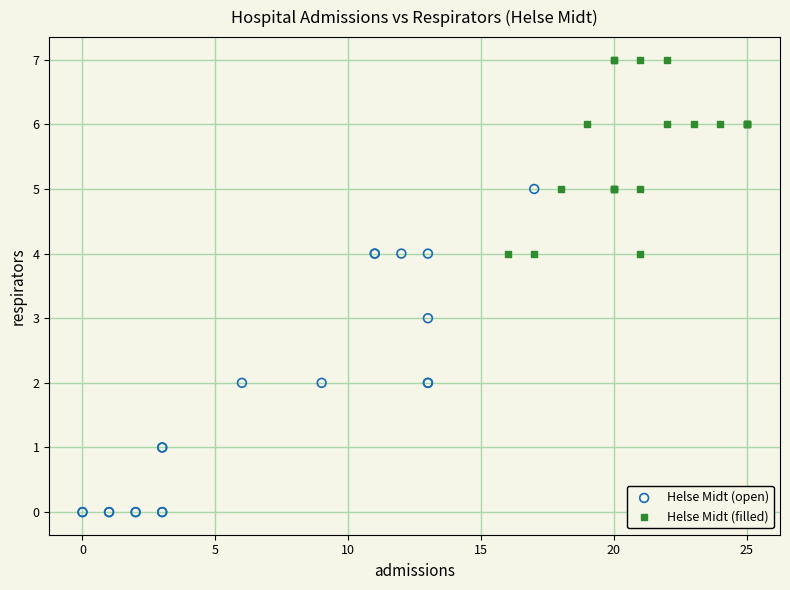

Which series has the largest Y range (max minus min)?

Helse Midt (open)